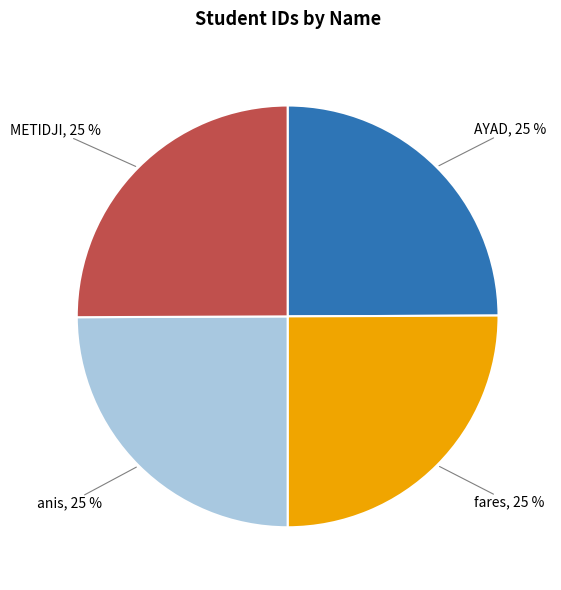

To the nearest percent, what is the average slice percentage?

25%